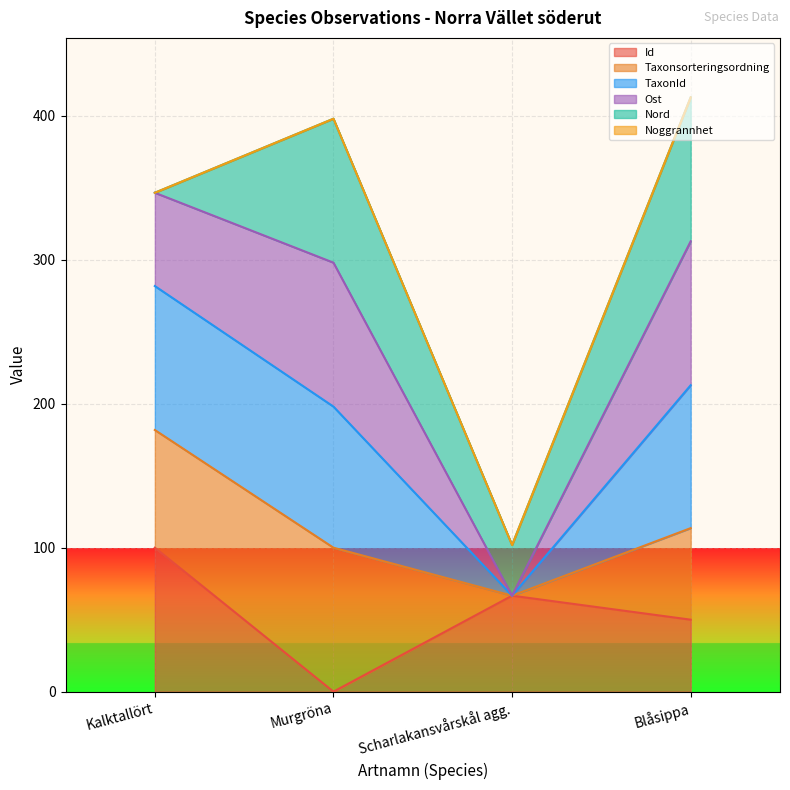

Is it true that Id equals 50.0 at Blåsippa?

True